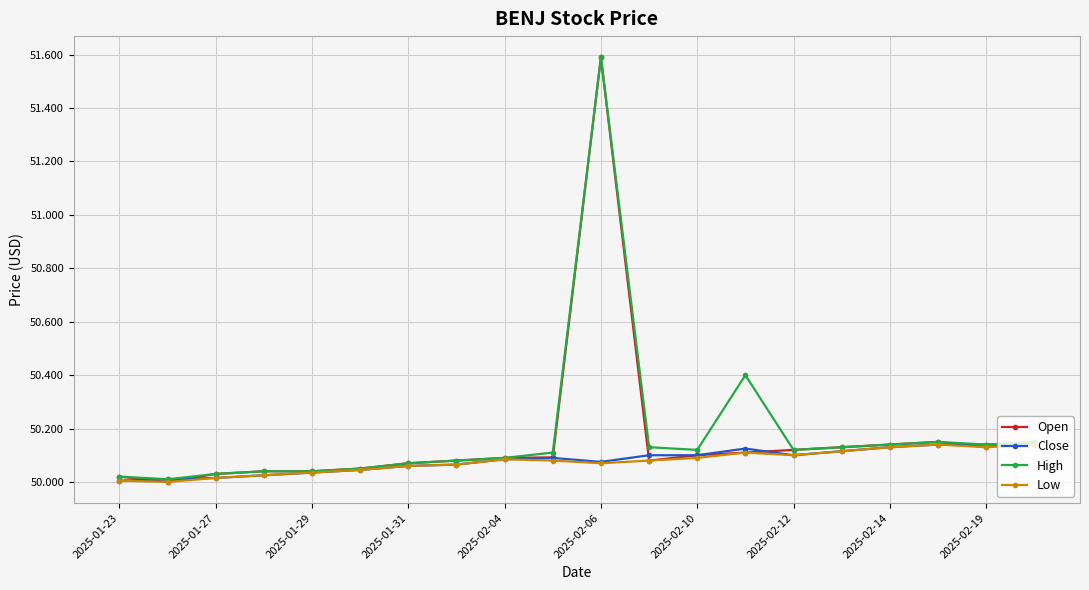

Which series has the largest range (max minus min)?

Open